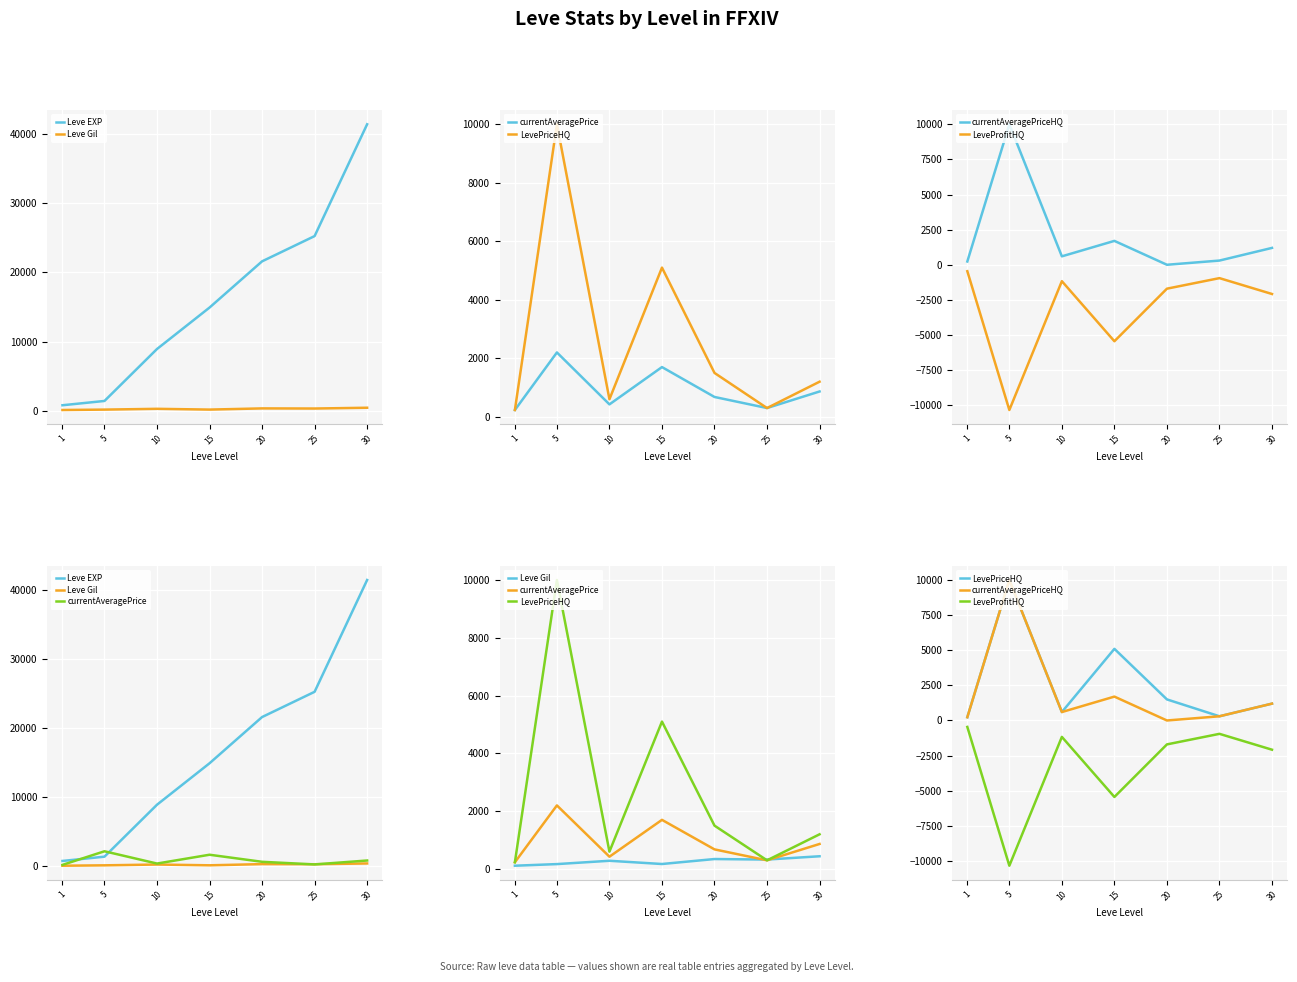

Is the value of currentAveragePrice at 5 greater than the value of currentAveragePriceHQ at 25?

Yes